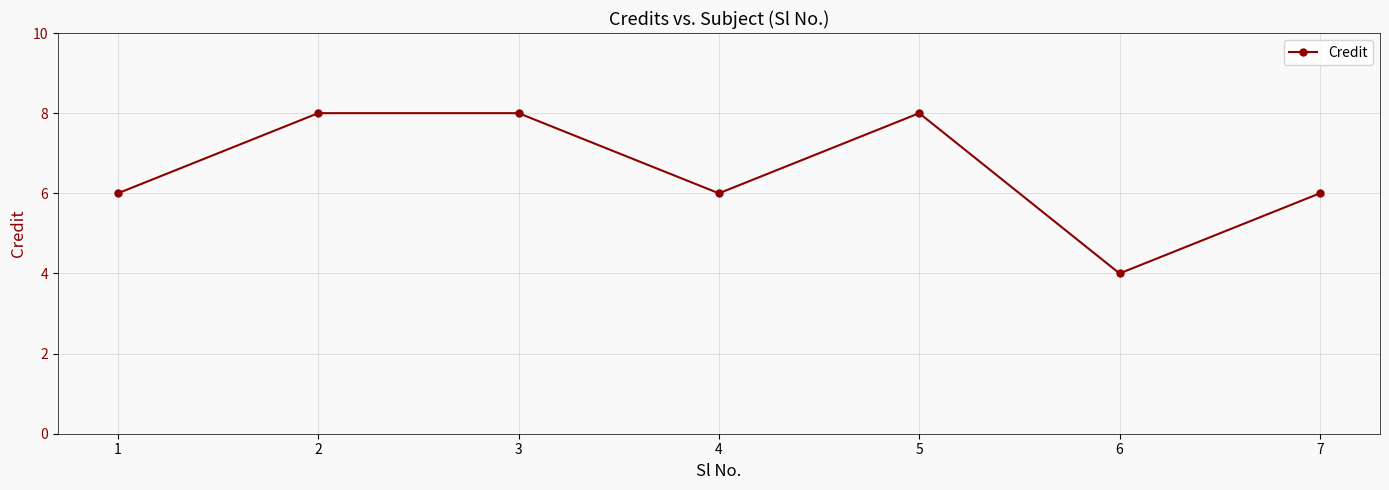

What is the sum of the values at 7 and 6?

10